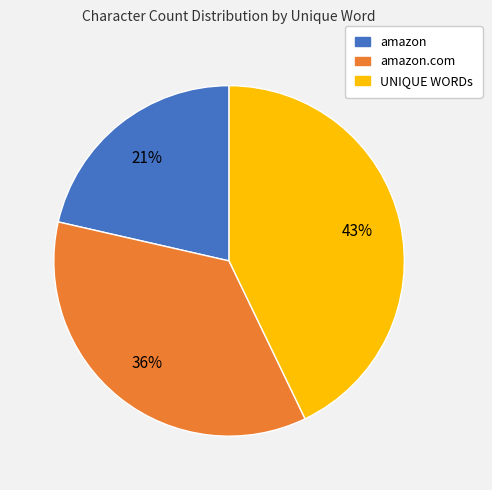

To the nearest percent, what is the average slice percentage?

33%